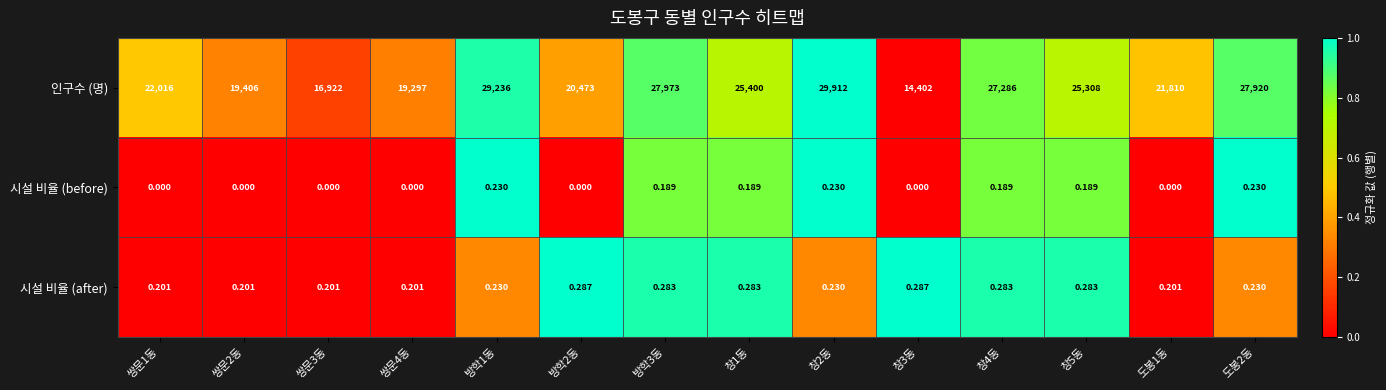

Which series has the widest spread of values?

인구수 (명)